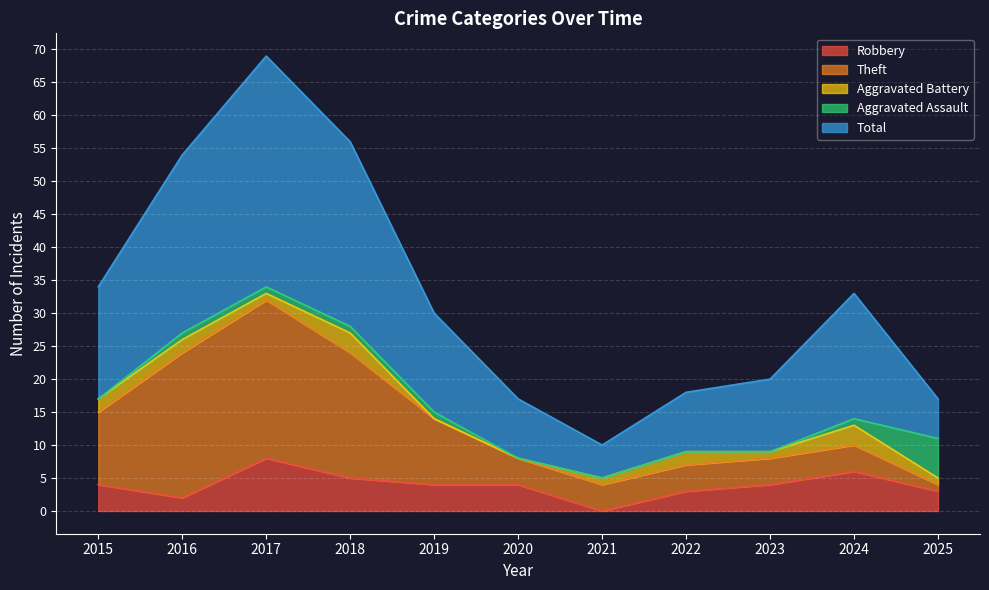

What are all the series names shown in the legend?

Robbery, Theft, Aggravated Battery, Aggravated Assault, Total